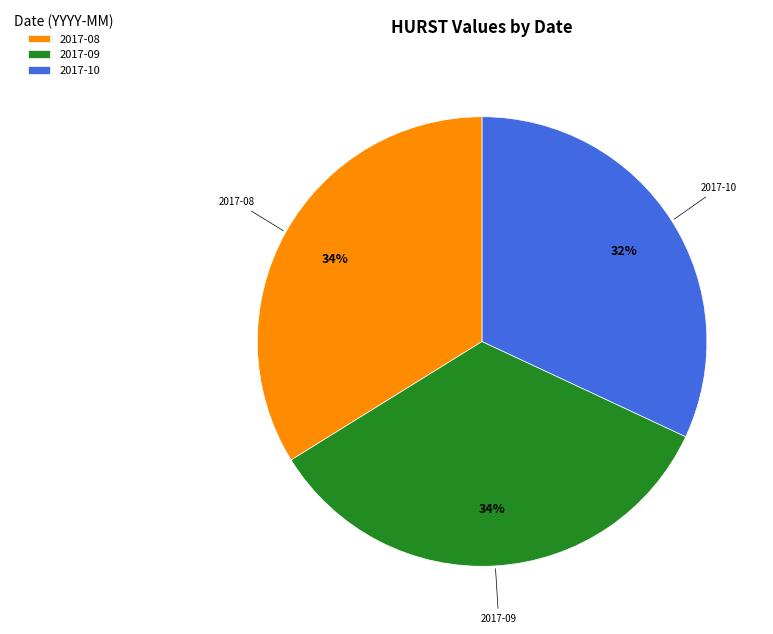

To the nearest percent, what percentage of the pie is 2017-10?

32%